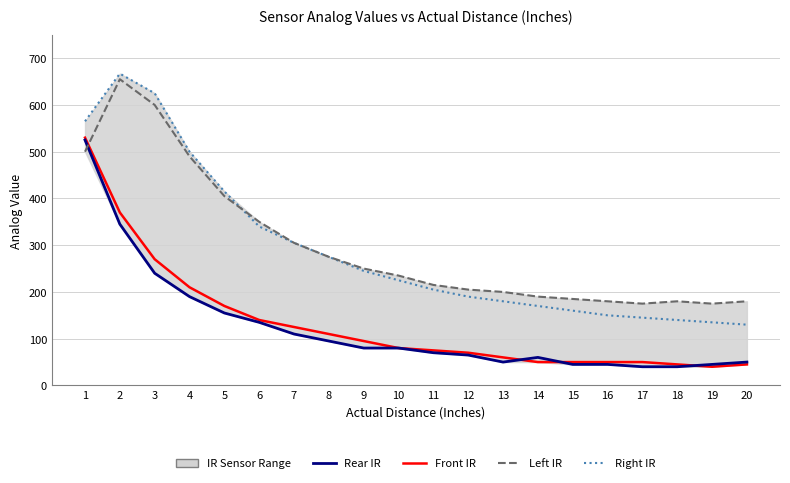

Rank the series at 1 from highest to lowest value.

Right IR, Front IR, Rear IR, Left IR